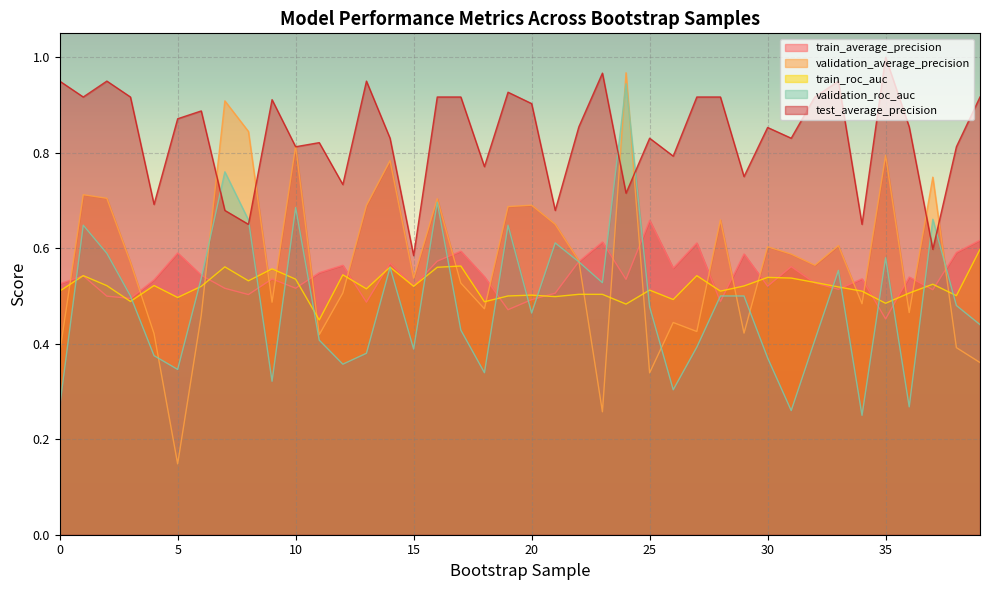

At how many categories does at least one series exceed 0?

40